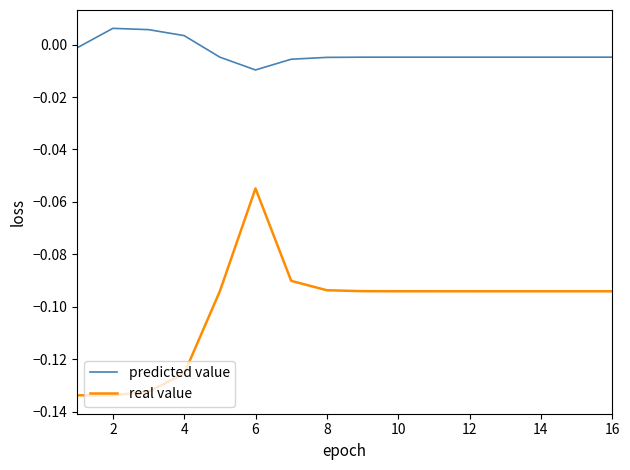

Which series has the largest range (max minus min)?

real value